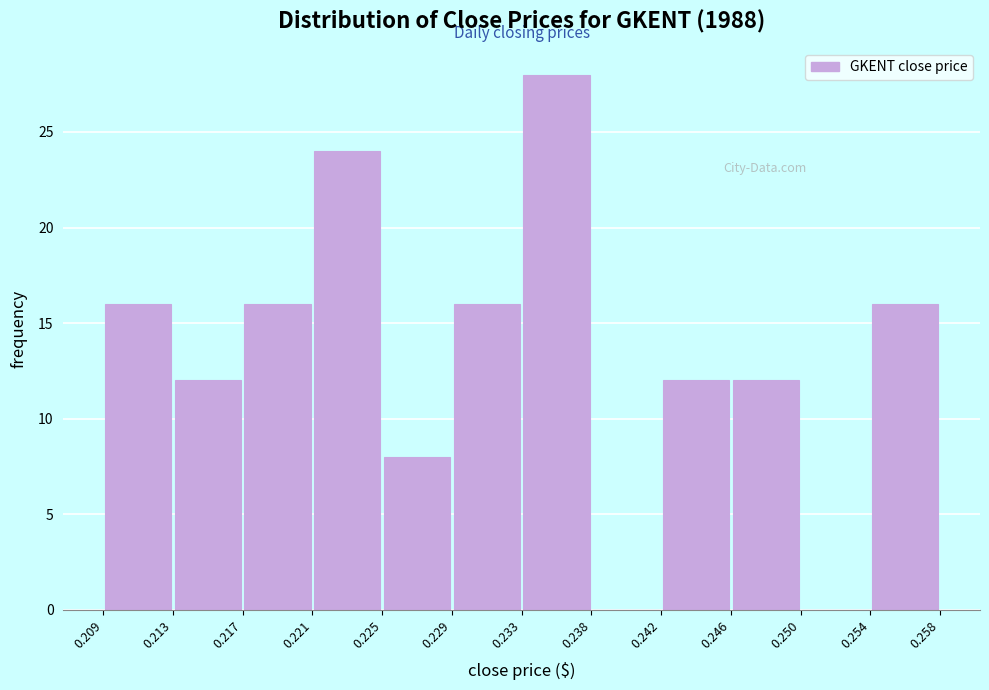

Over which range of the x-axis is the bar tallest?

0.233 to 0.238